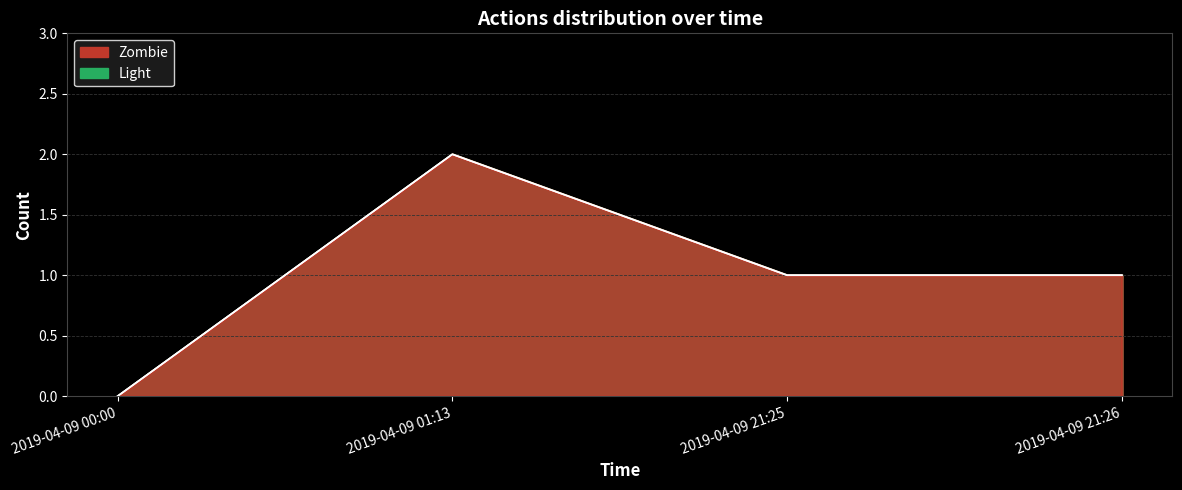

What is the maximum value for Light?

2